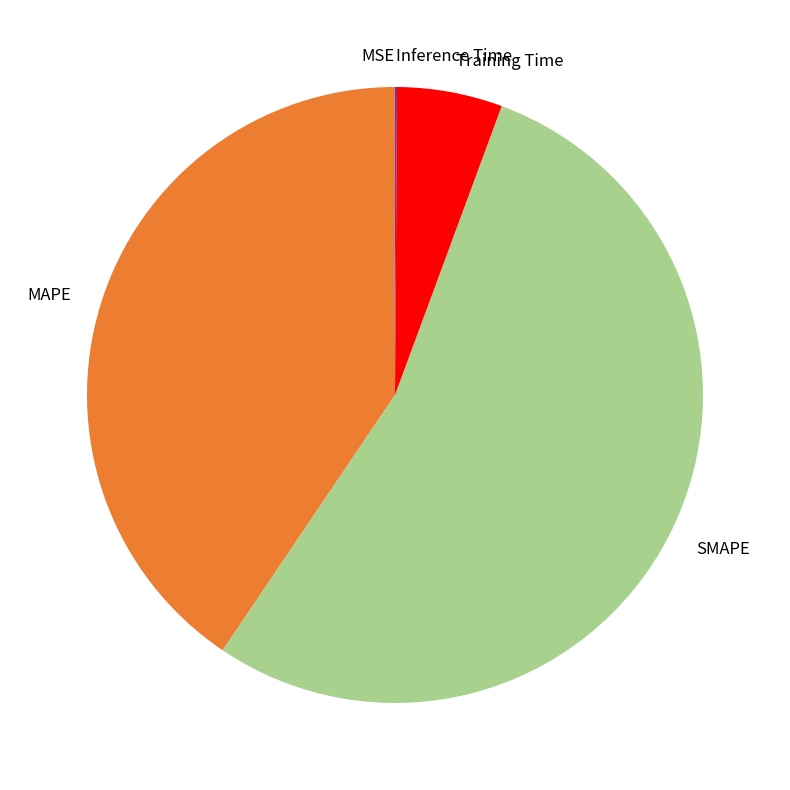

Which slice represents more than half of the pie?

SMAPE